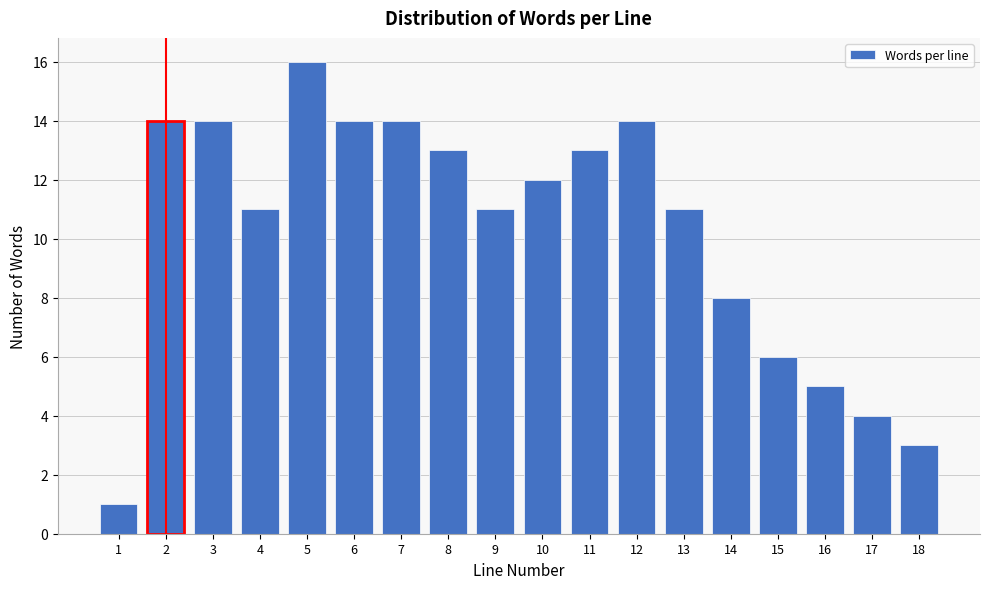

Reading left to right, what are all the values shown in this chart?

1	14	14	11	16	14	14	13	11	12	13	14	11	8	6	5	4	3